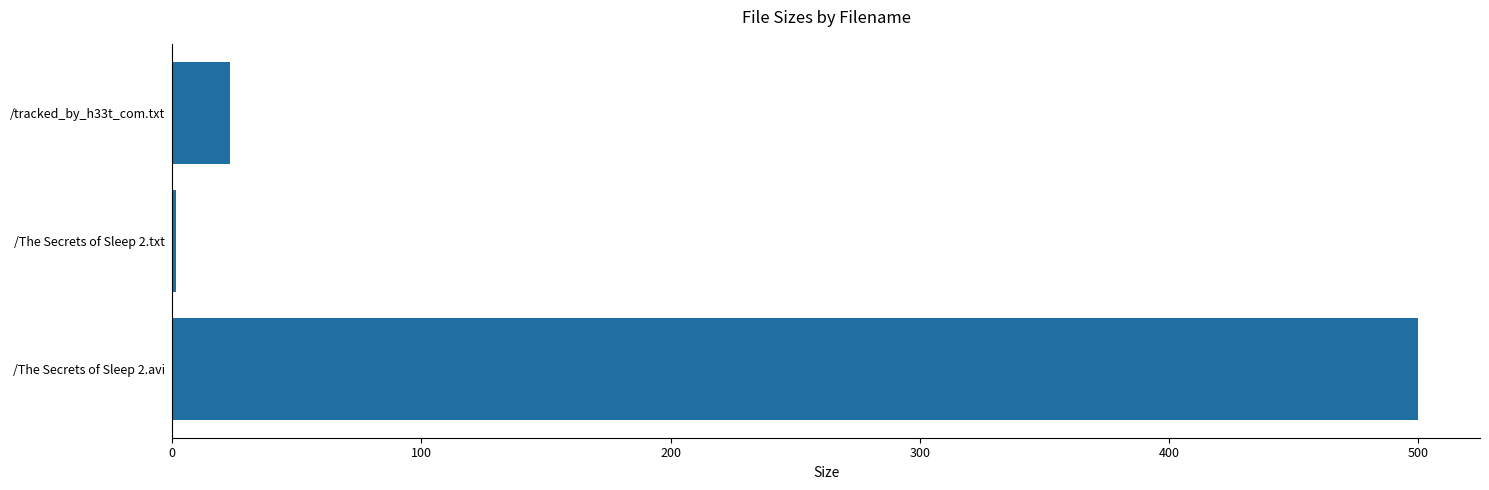

What is the greatest value displayed?

499.7